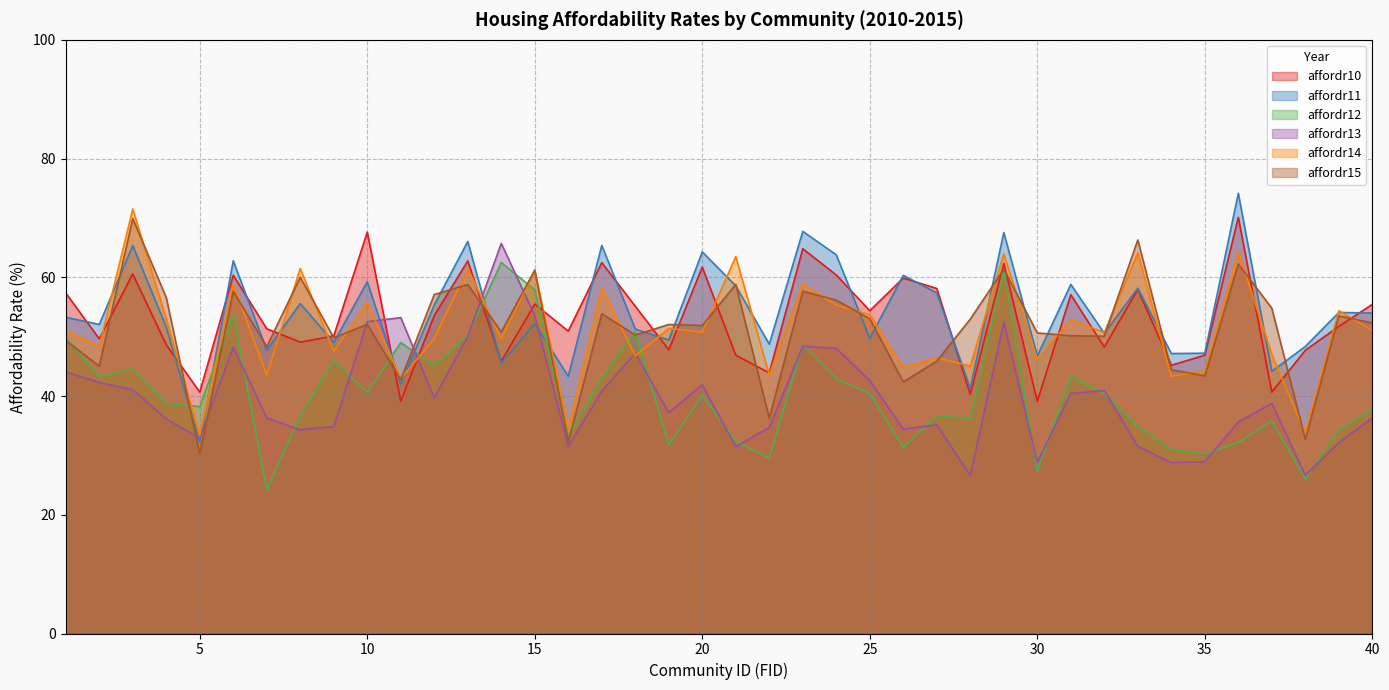

At which label does affordr14 first exceed 51?

1